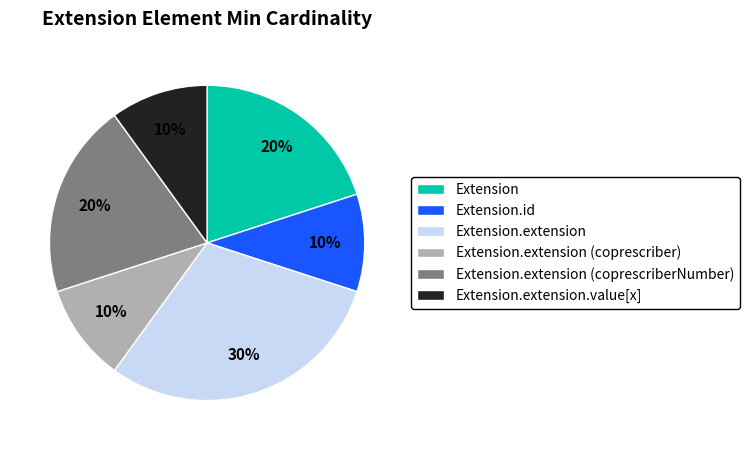

Between Extension.id and Extension, which is larger?

Extension